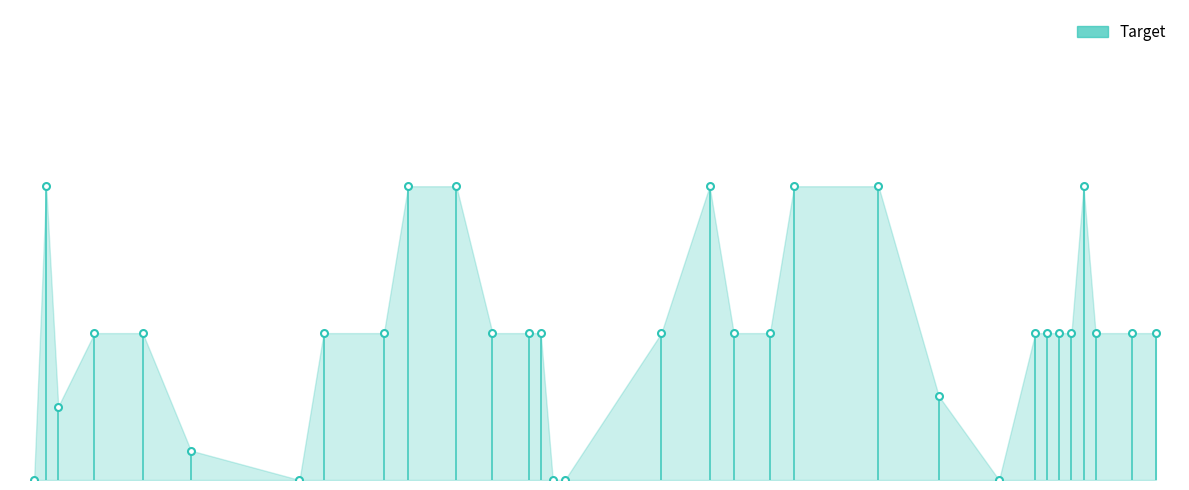

Is it true that the value at 100 is 0?

True